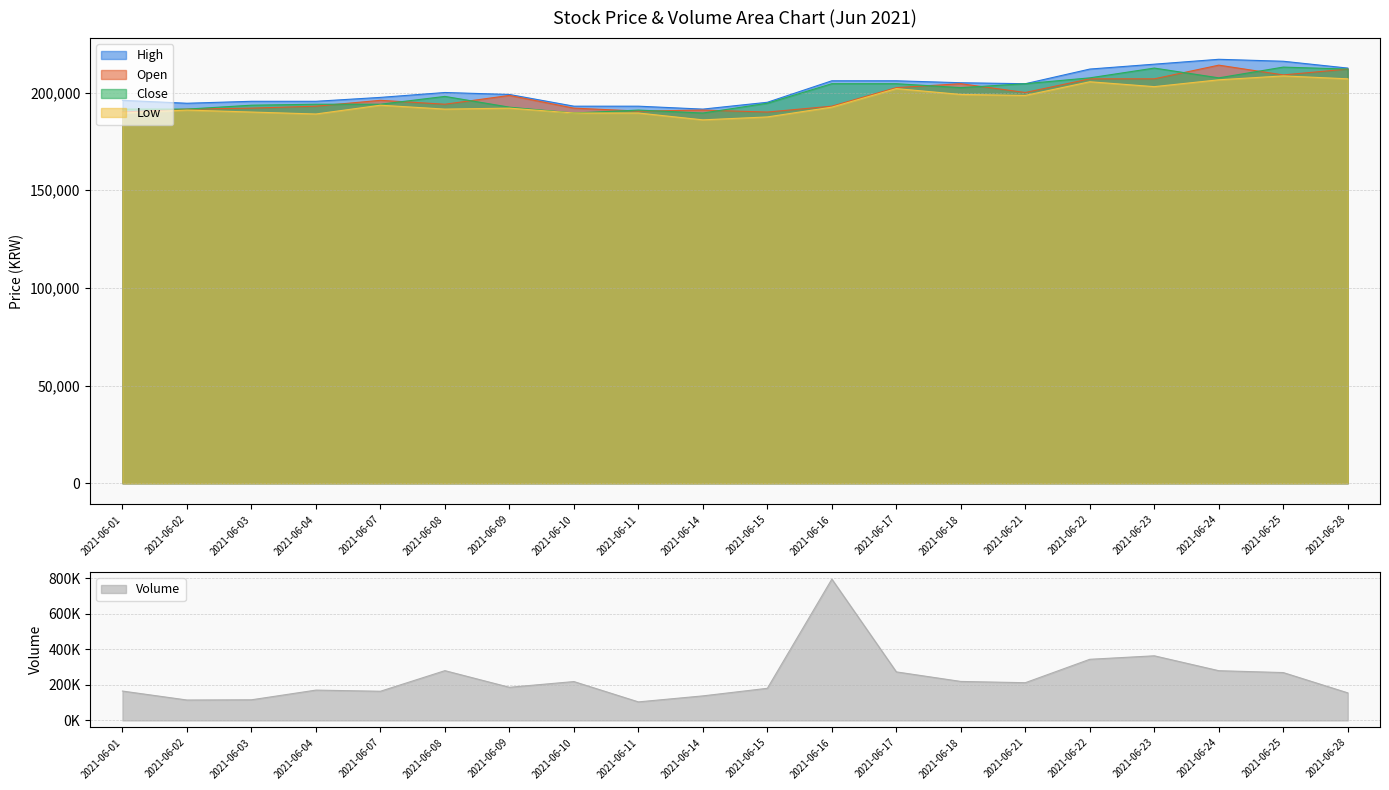

Which series ends up on top after the final intersection of Low and Volume?

Low